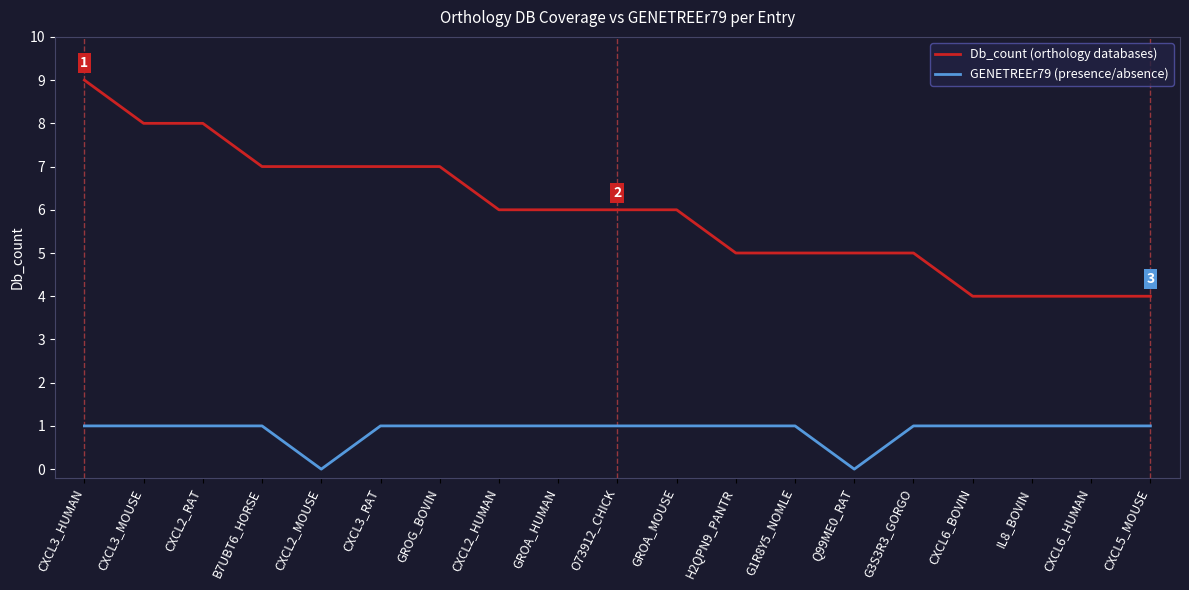

Which series has the widest spread of values?

Db_count (orthology databases)